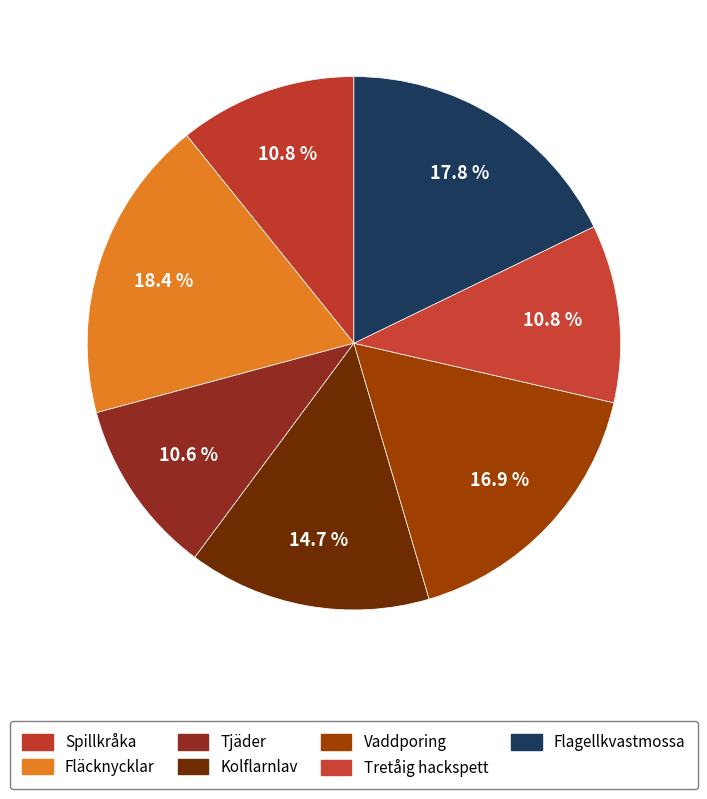

How much of the chart is everything except Tretåig hackspett?

89.2%